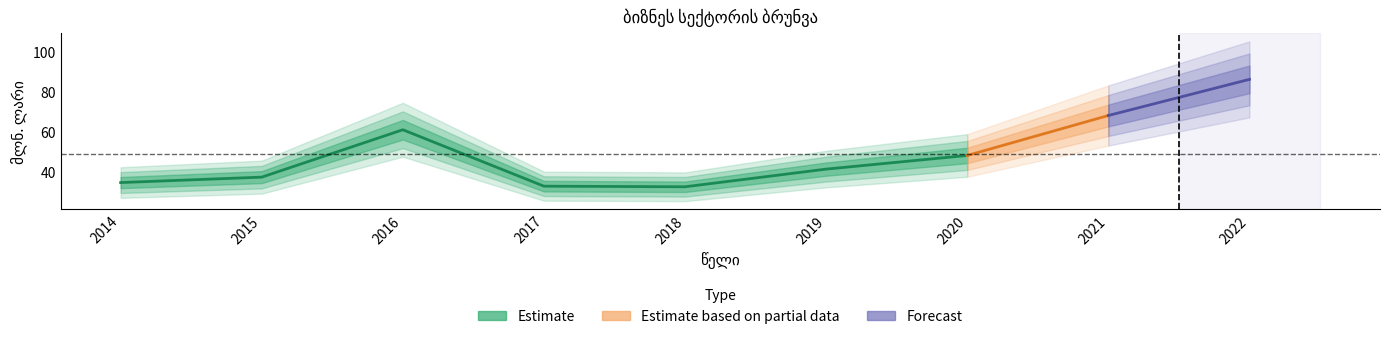

Reading left to right, extract all data points from this chart.

2014=34.7	2015=37.4	2016=61.0	2017=32.9	2018=32.6	2019=41.4	2020=48.2	2021=68.1	2022=86.1